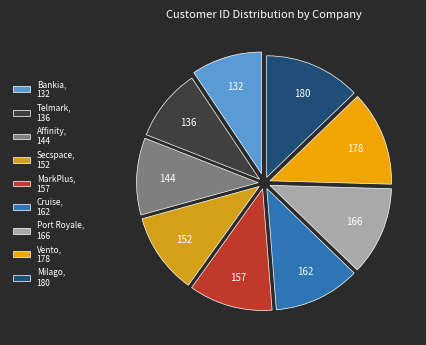

True or false: MarkPlus accounts for 11% of the total.

True